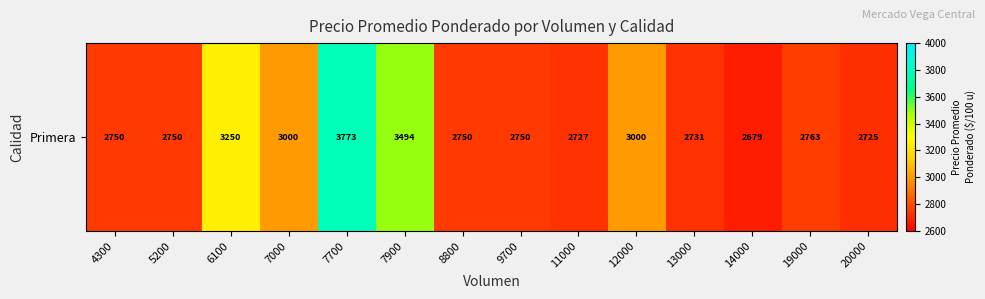

Read the value at 20000, to the nearest 100.

2700